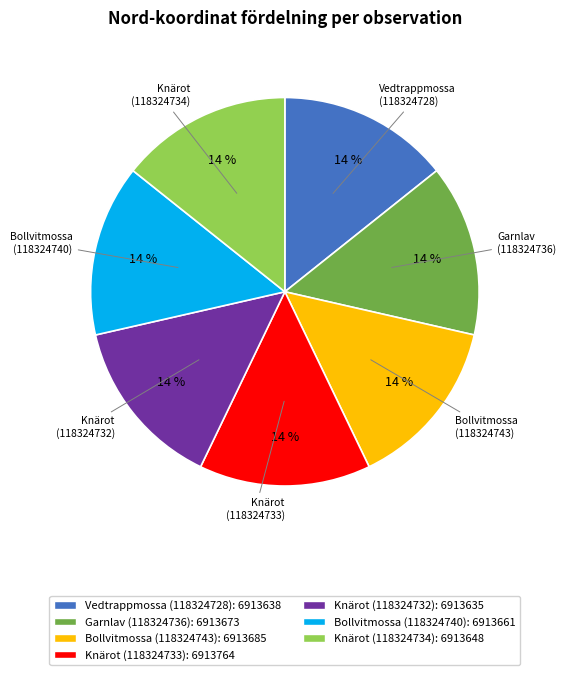

Combined, do Bollvitmossa (118324740) and Knärot (118324734) account for over 50%?

No